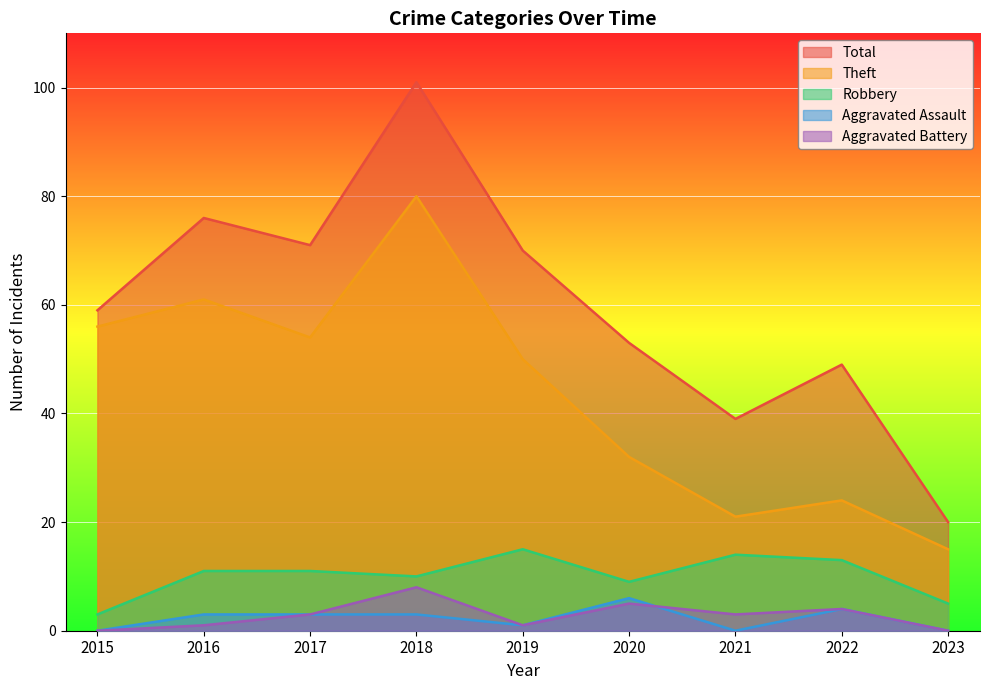

List the labels in order of Aggravated Assault value, smallest first.

2015, 2021, 2023, 2019, 2016, 2017, 2018, 2022, 2020